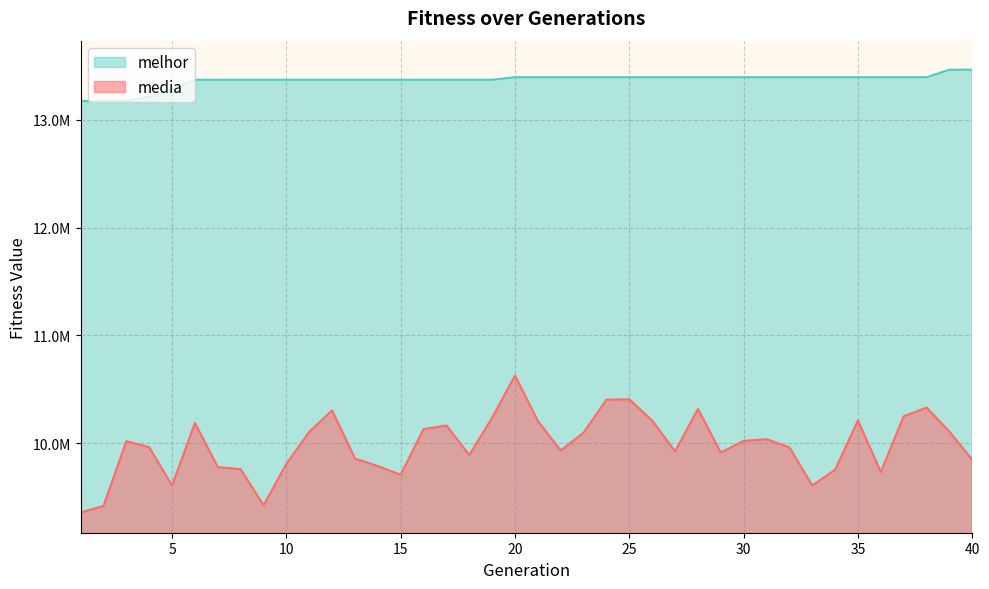

Is it true that media equals 9757791.4 at 8?

True